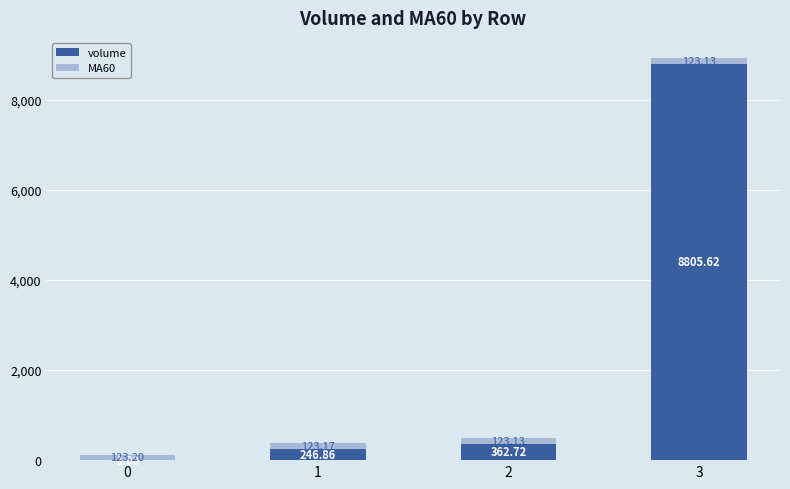

What is the sum of the volume values at 0 and 2?

363.7